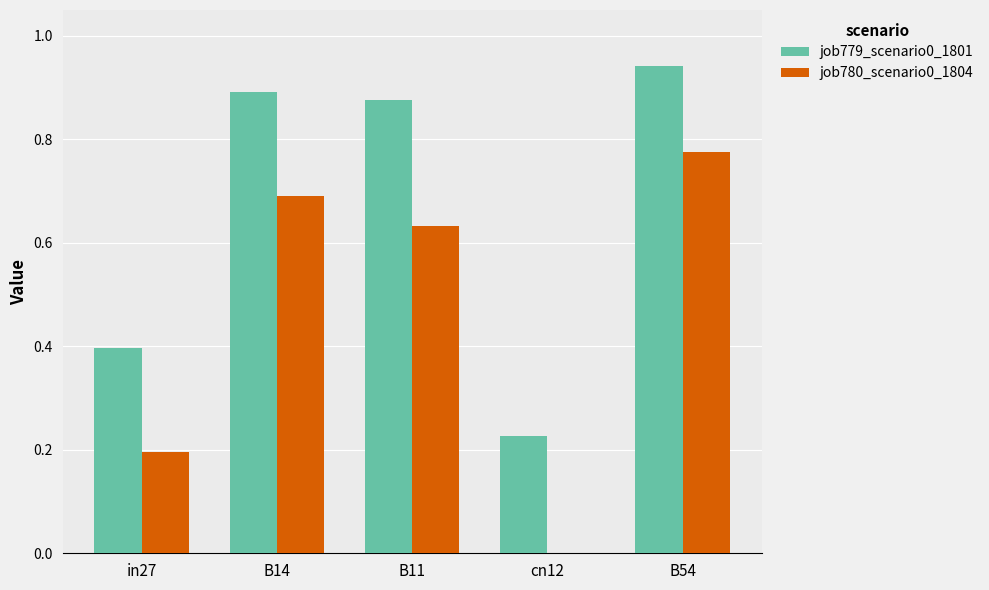

Which series has the largest total across all categories?

job779_scenario0_1801